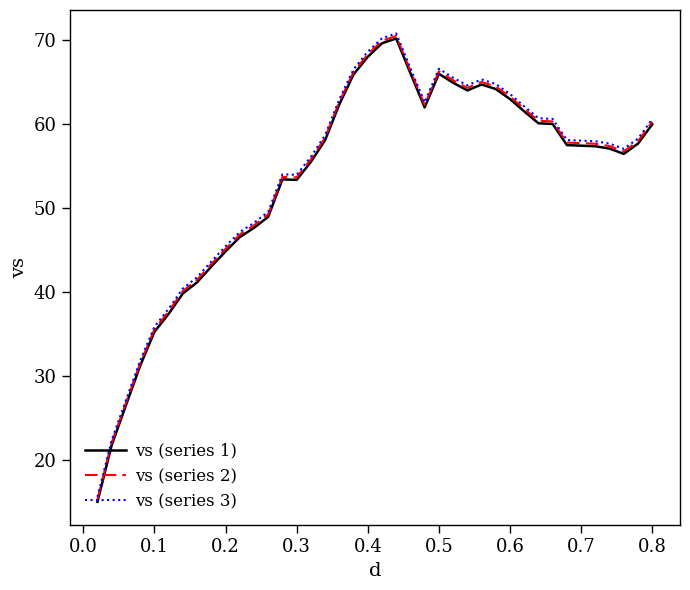

What is the highest value of the vs (series 2) series?

70.5